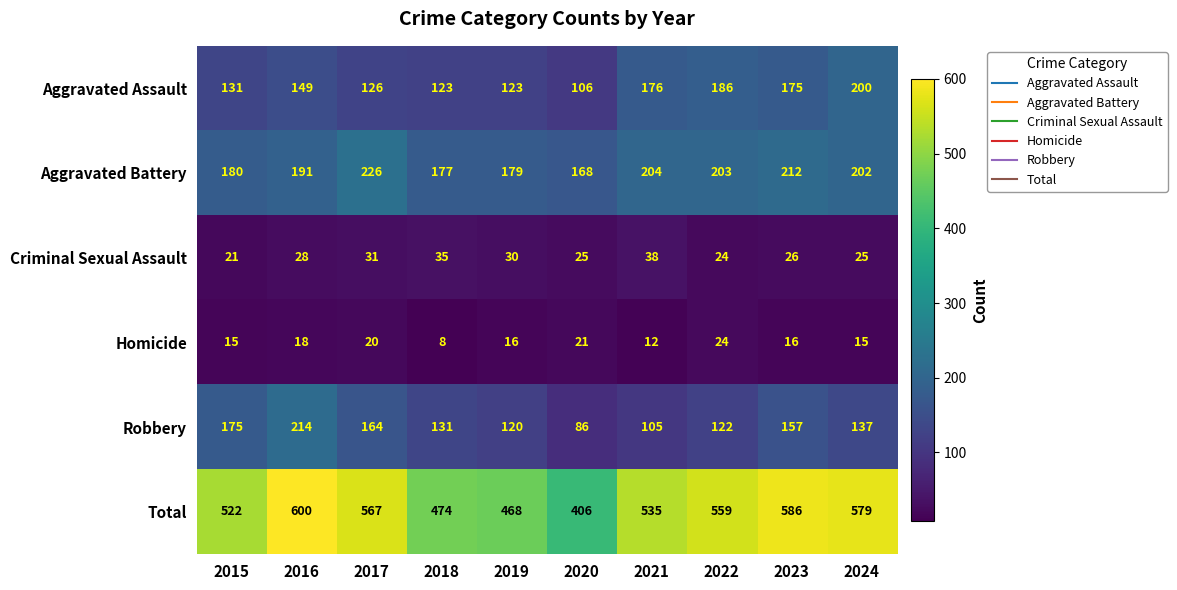

True or false: Homicide has a value of 16 at 2023.

True